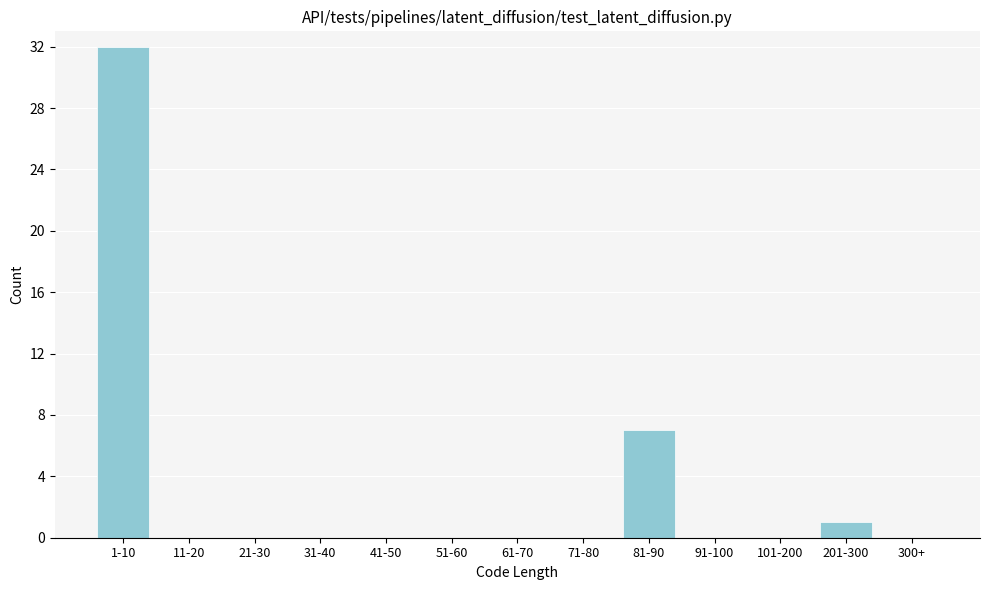

Reading right to left, what are all the values shown in this chart?

300+=0	201-300=1	101-200=0	91-100=0	81-90=7	71-80=0	61-70=0	51-60=0	41-50=0	31-40=0	21-30=0	11-20=0	1-10=32